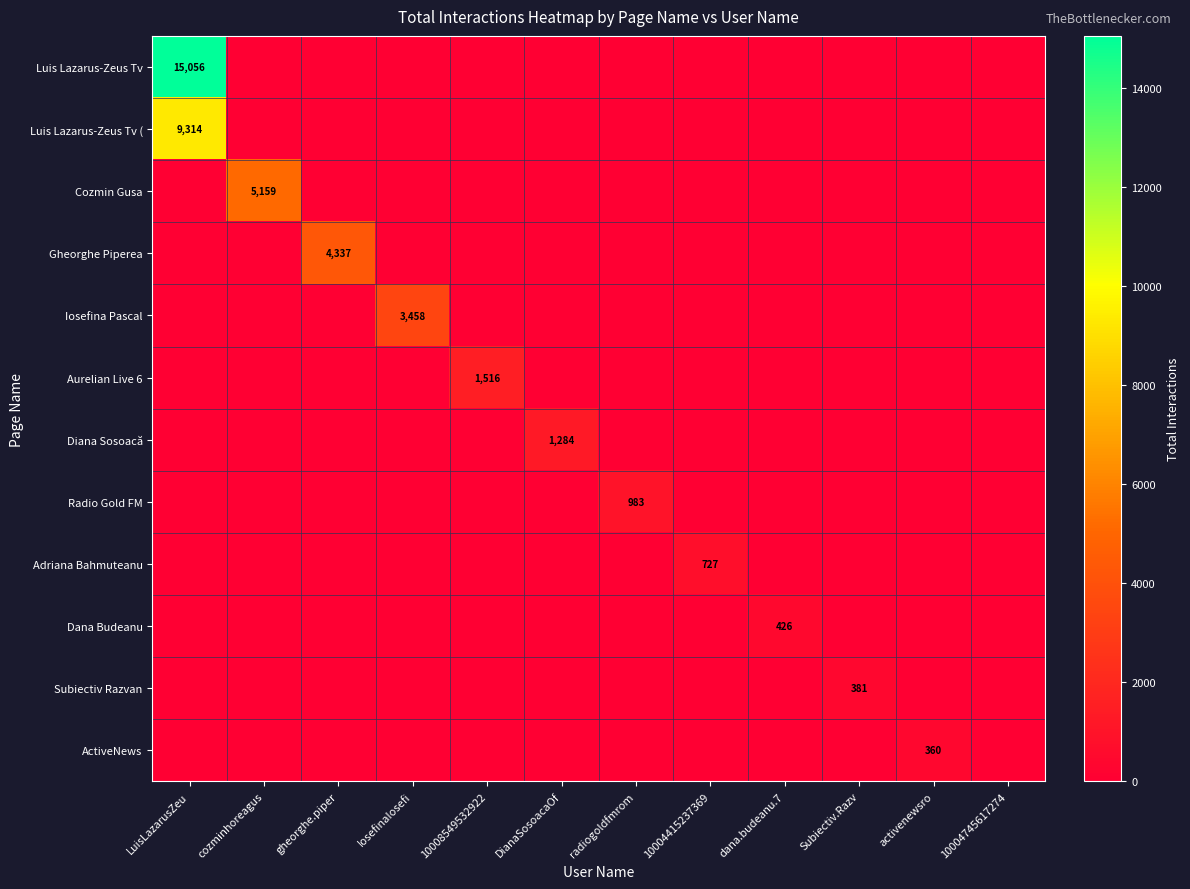

At which category is the sum across all series the highest?

LuisLazarusZeu